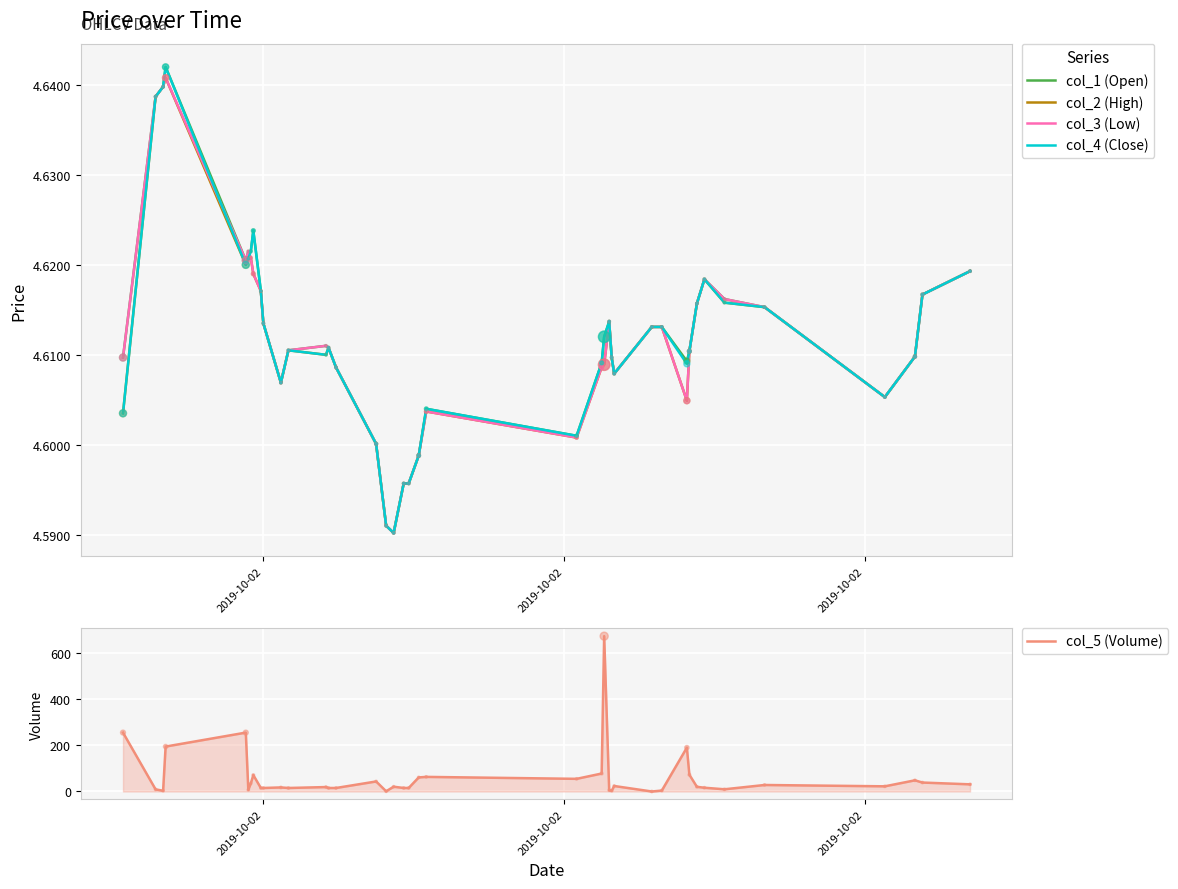

Which series reaches the maximum Y coordinate?

col_5 (Volume)